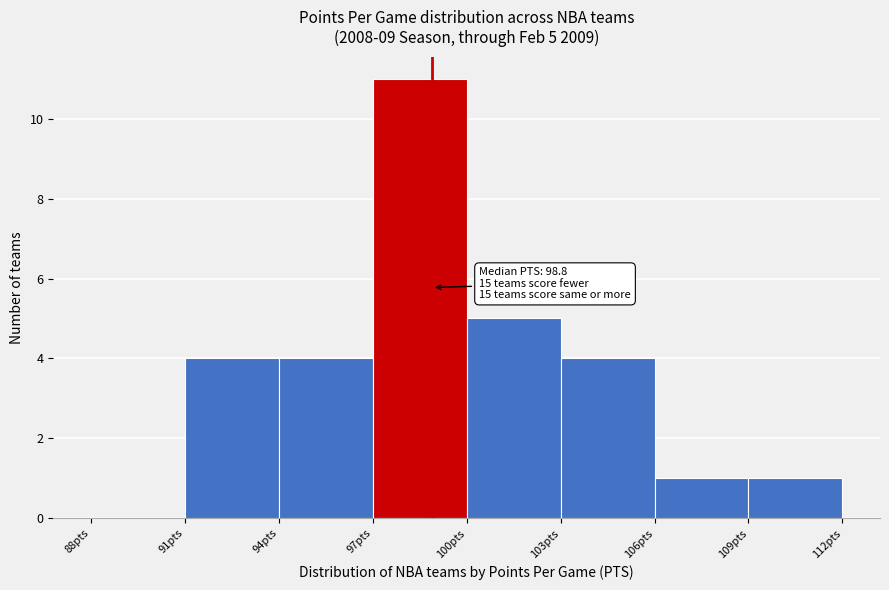

Which range on the x-axis has the tallest bar?

97 to 100